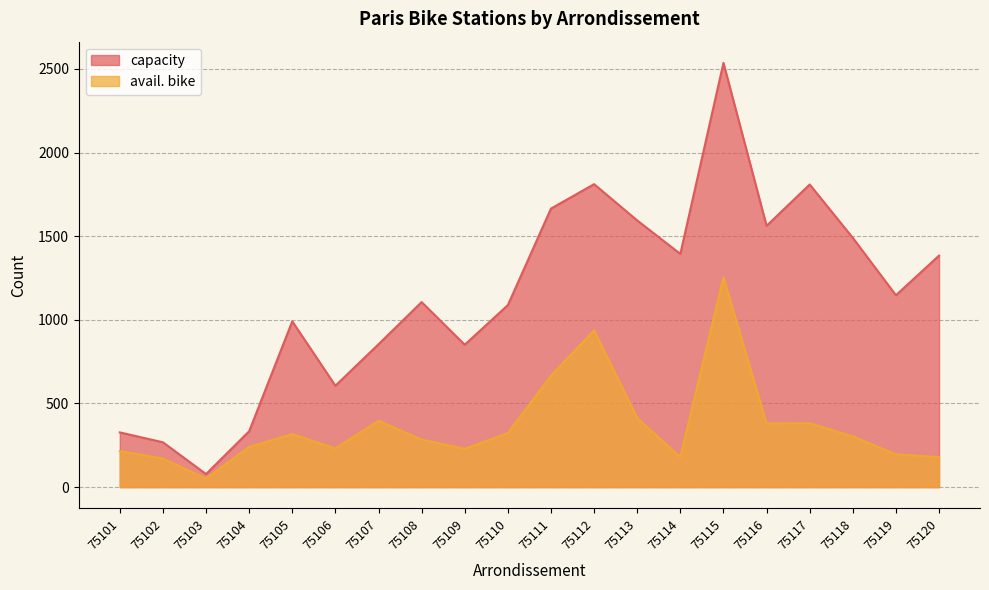

Which series has the widest spread of values?

capacity